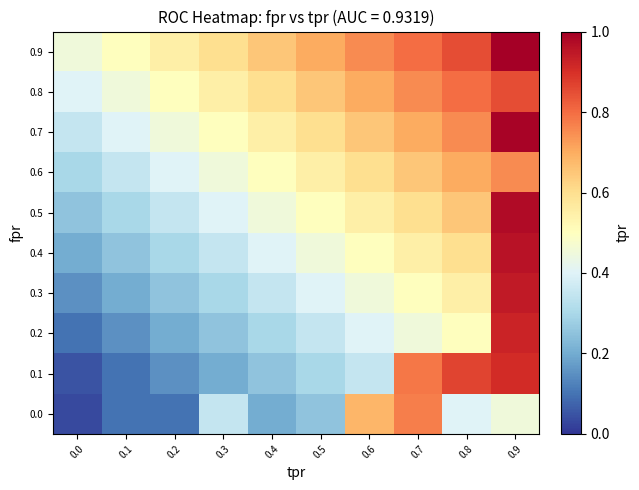

What is the difference between the highest and lowest values at 0.2?

0.5